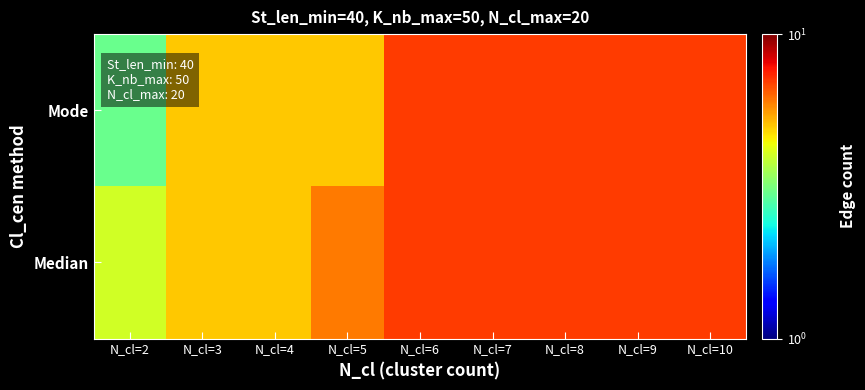

List the series in order of their overall mean, highest first.

Median, Mode